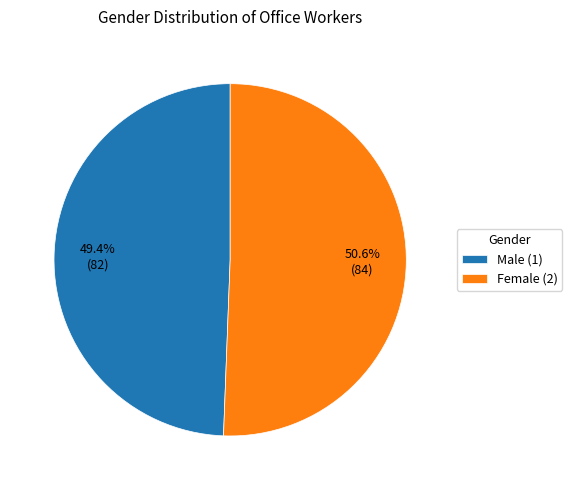

To the nearest percent, what is the difference between the largest and smallest slice percentages?

1%